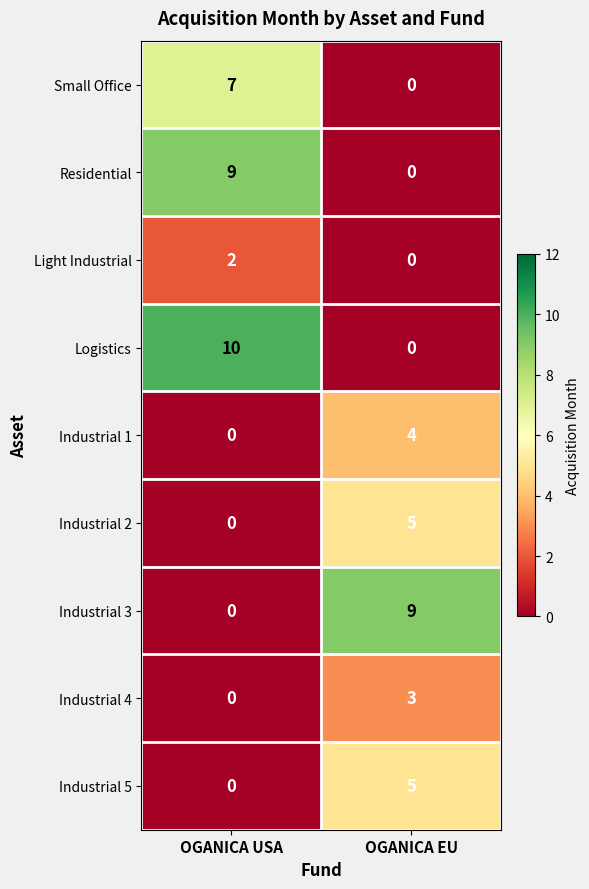

Reading left to right, extract all data points from this chart.

Small Office: 7	0
Residential: 9	0
Light Industrial: 2	0
Logistics: 10	0
Industrial 1: 0	4
Industrial 2: 0	5
Industrial 3: 0	9
Industrial 4: 0	3
Industrial 5: 0	5